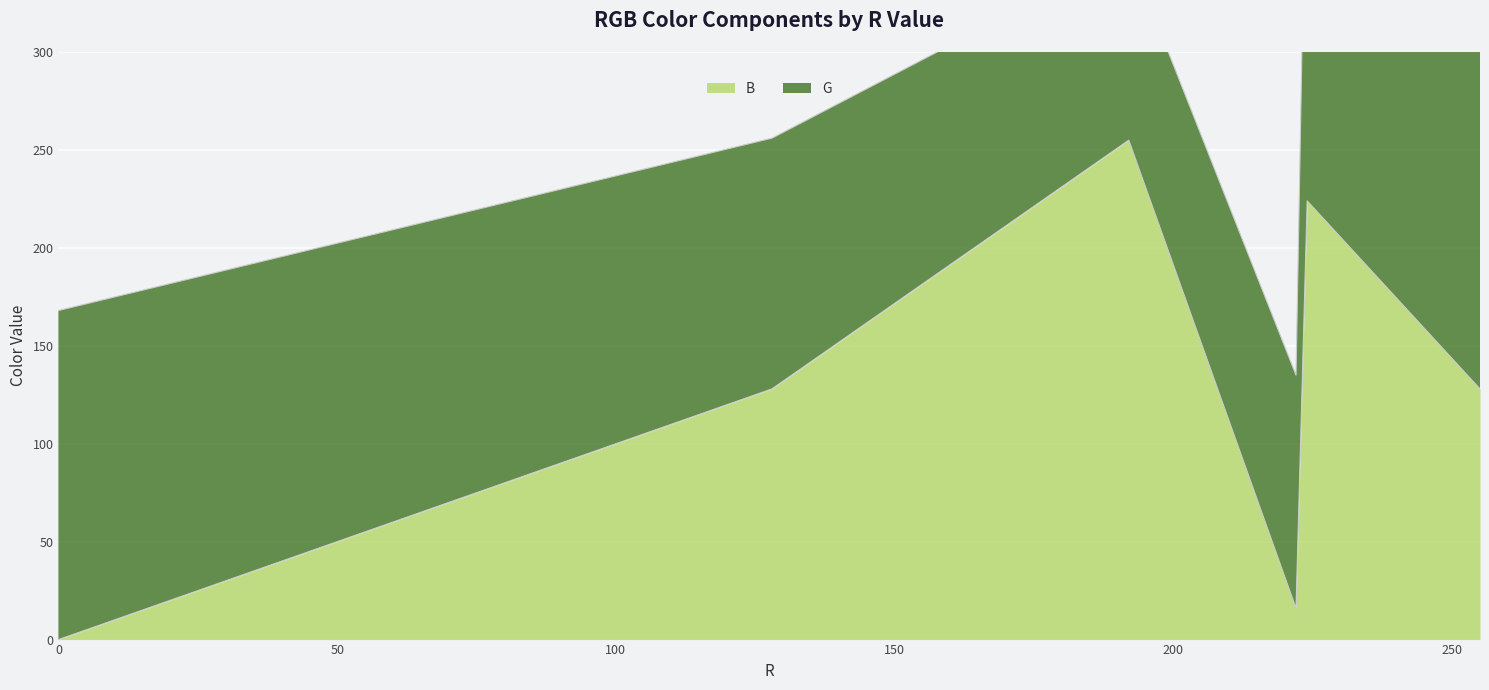

What is the greatest value displayed?

255